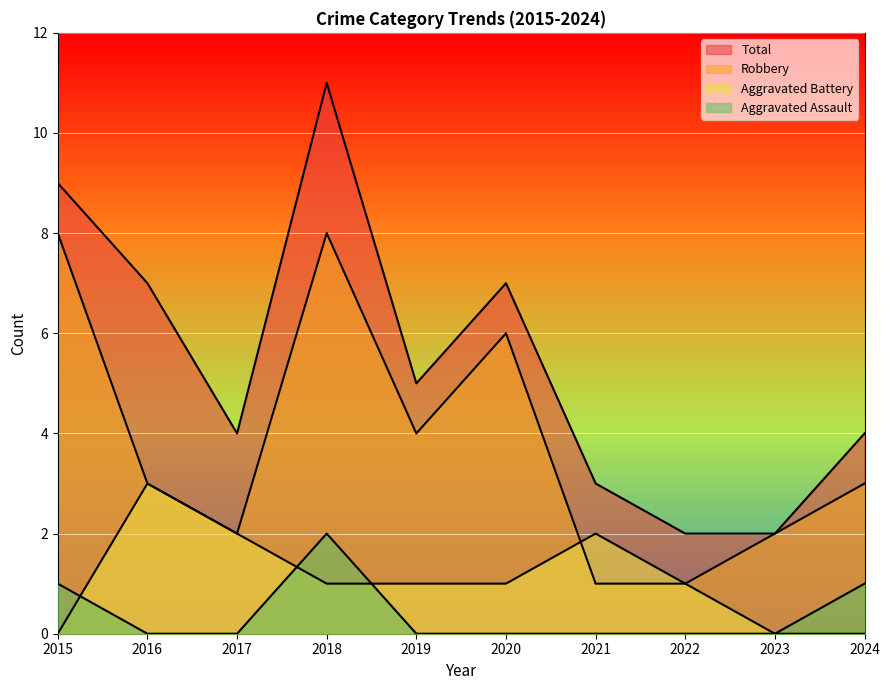

How many values in the Aggravated Battery series exceed 1?

3